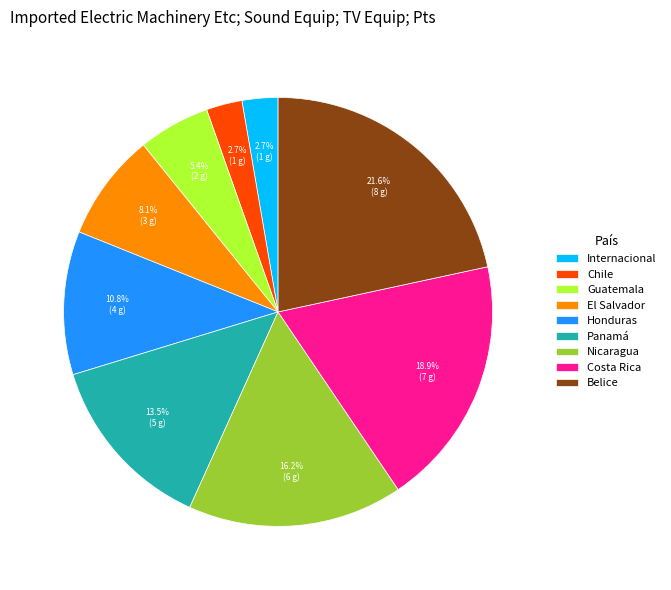

What is the total percentage of El Salvador and Nicaragua?

24.3%